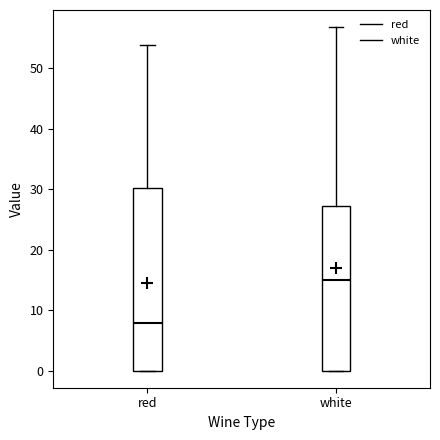

Where does the upper whisker of the box for red end on the y-axis? The values are not printed on the chart, so give them approximately, as read against the axis.

54